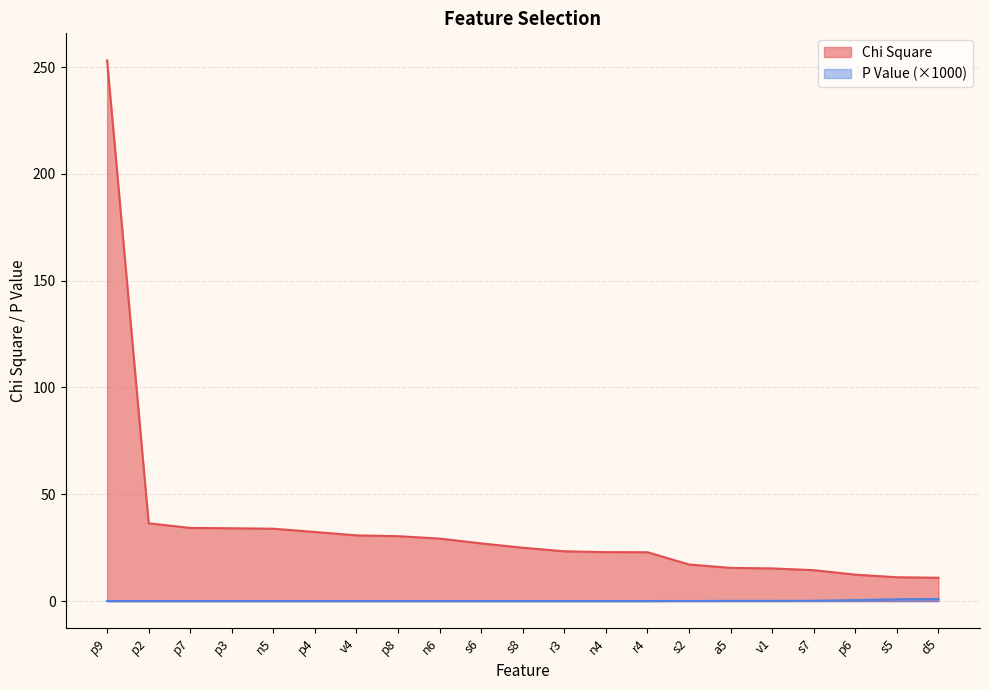

Which has a higher value, s8 or n6?

n6